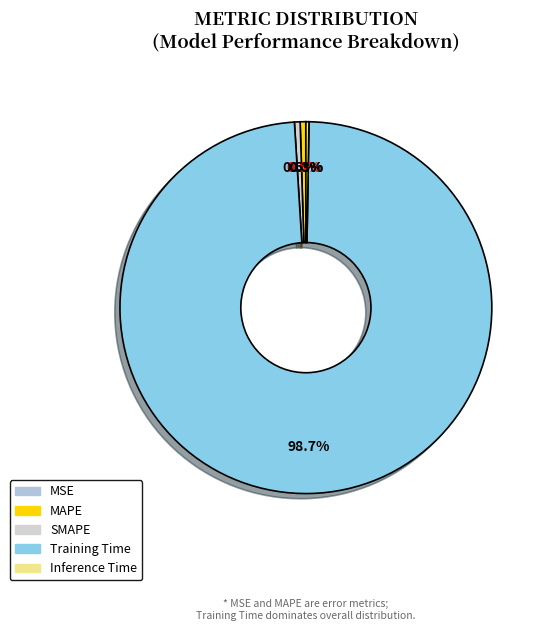

What is the largest slice in the pie chart?

Training Time